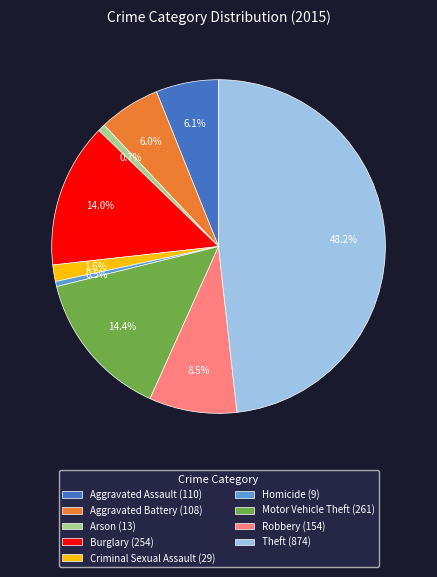

Count the number of slices in the pie.

9